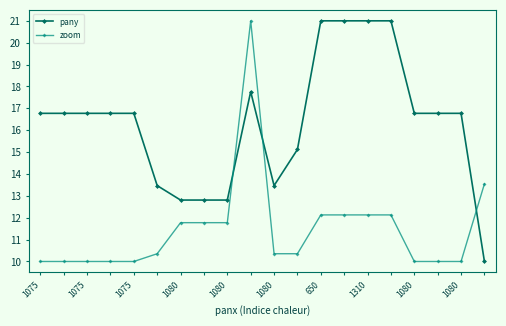

True or false: pany has more than 0 interior local peaks.

True